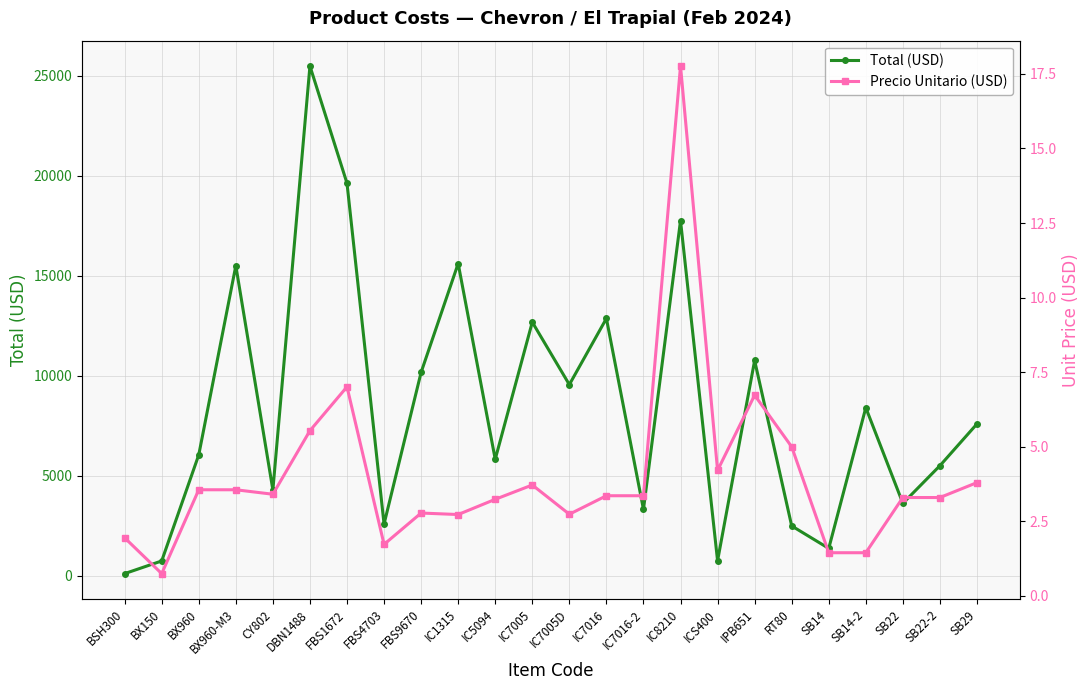

Which series has the largest total across all categories?

Total (USD)